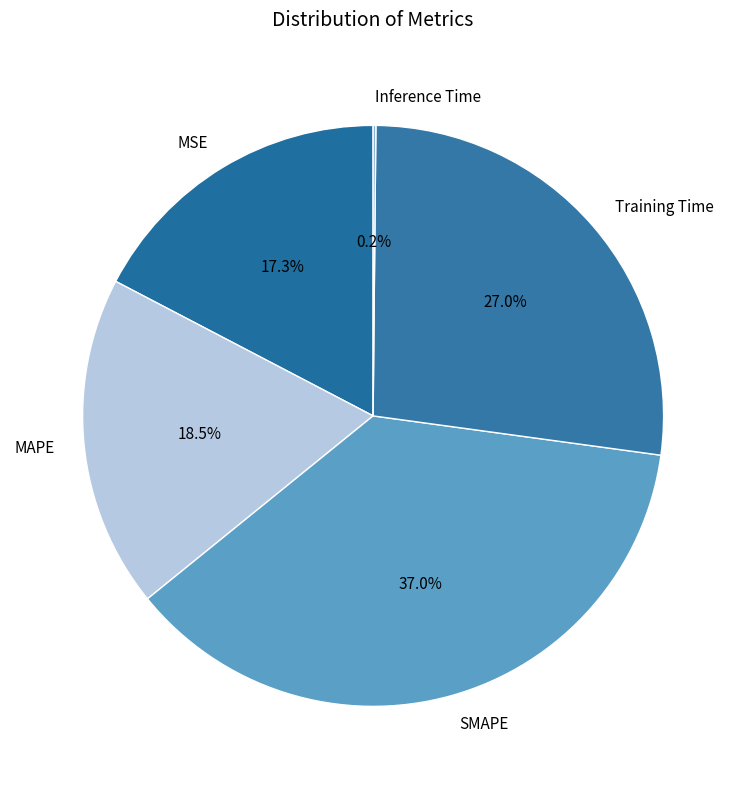

Does MAPE account for over 50% of the chart?

No